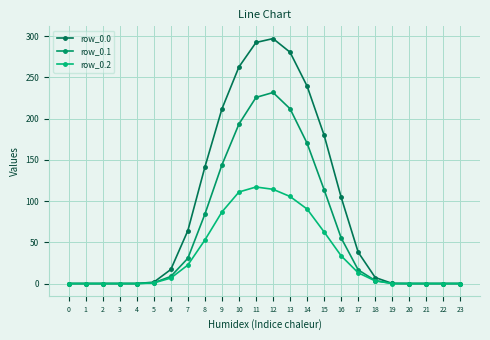

The value of row_0.2 at 13 is 105.5. True or false?

True